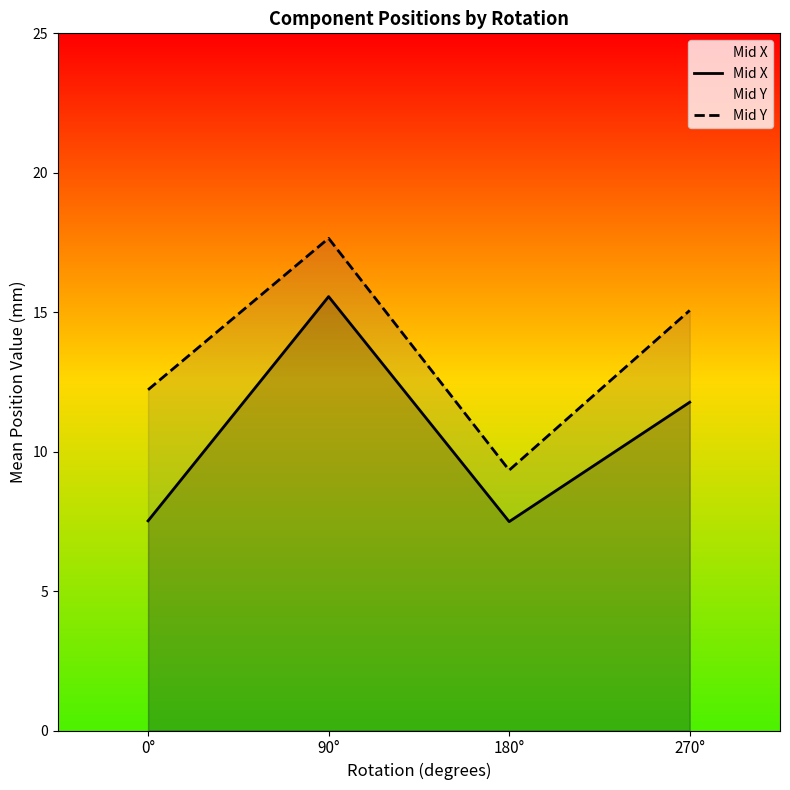

At which label does Mid Y reach its minimum?

180°